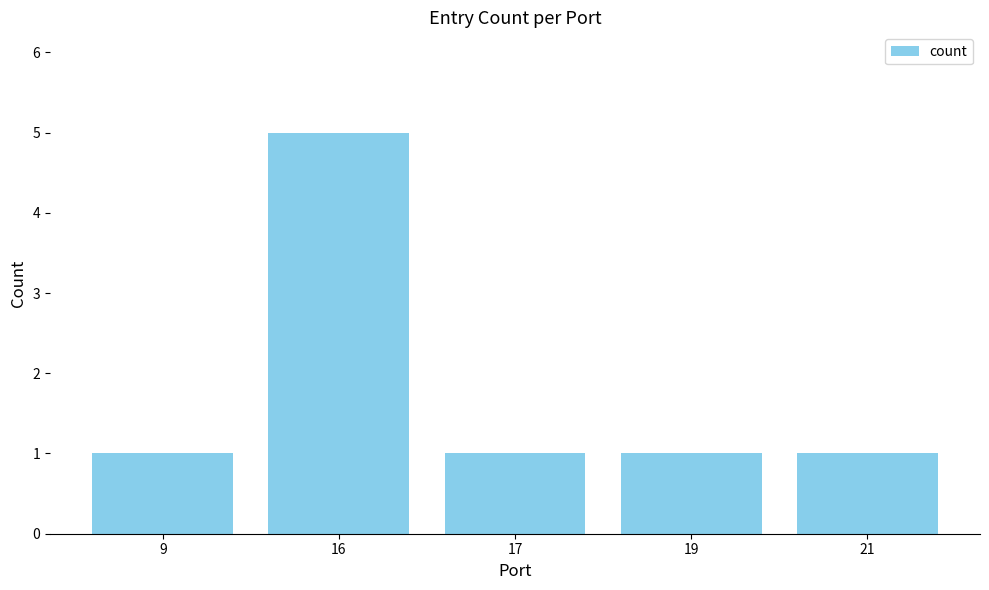

What is the greatest value displayed?

5